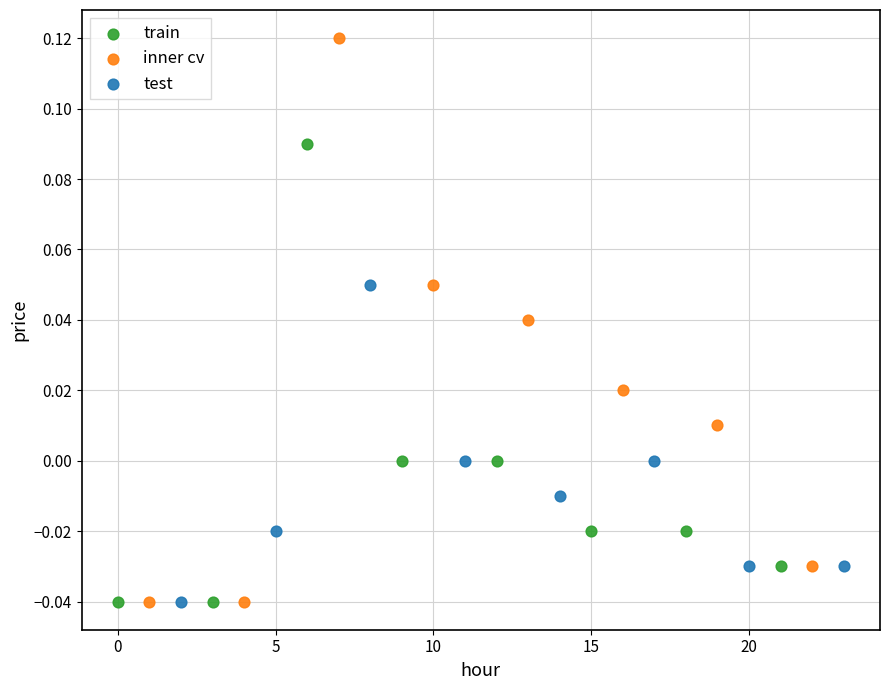

Which series contains the highest Y value?

inner cv